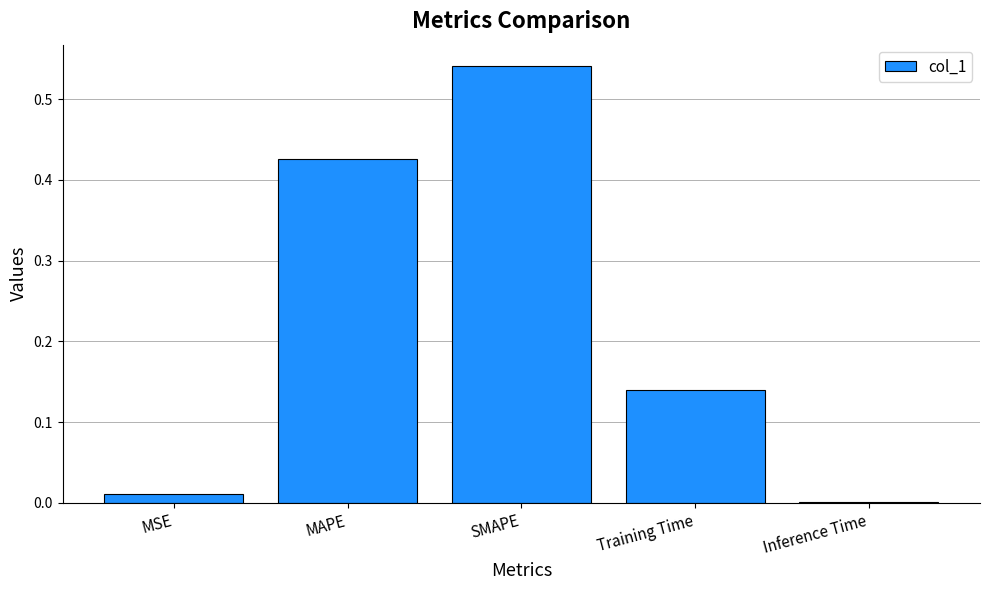

True or false: the data shows 0.3 at MAPE.

False